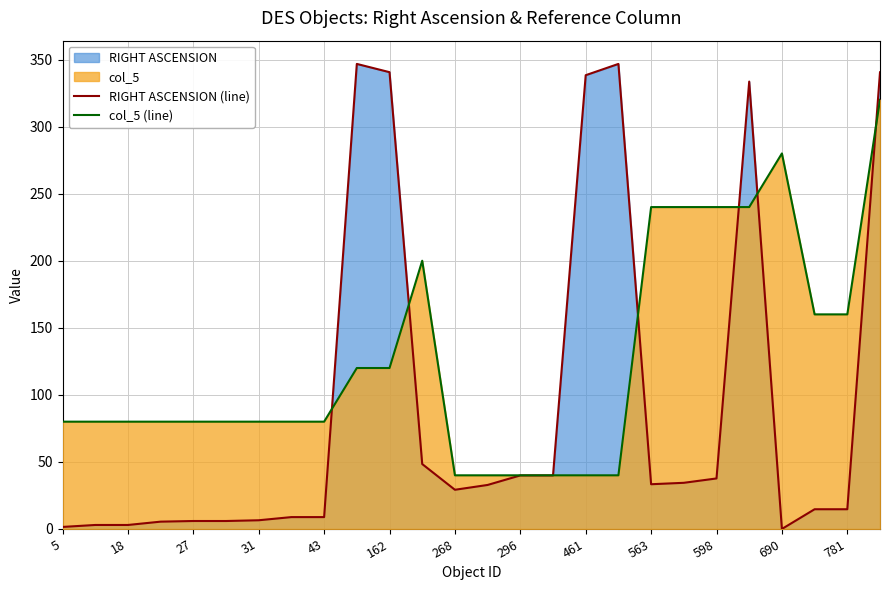

At how many categories does at least one series exceed 189?

11